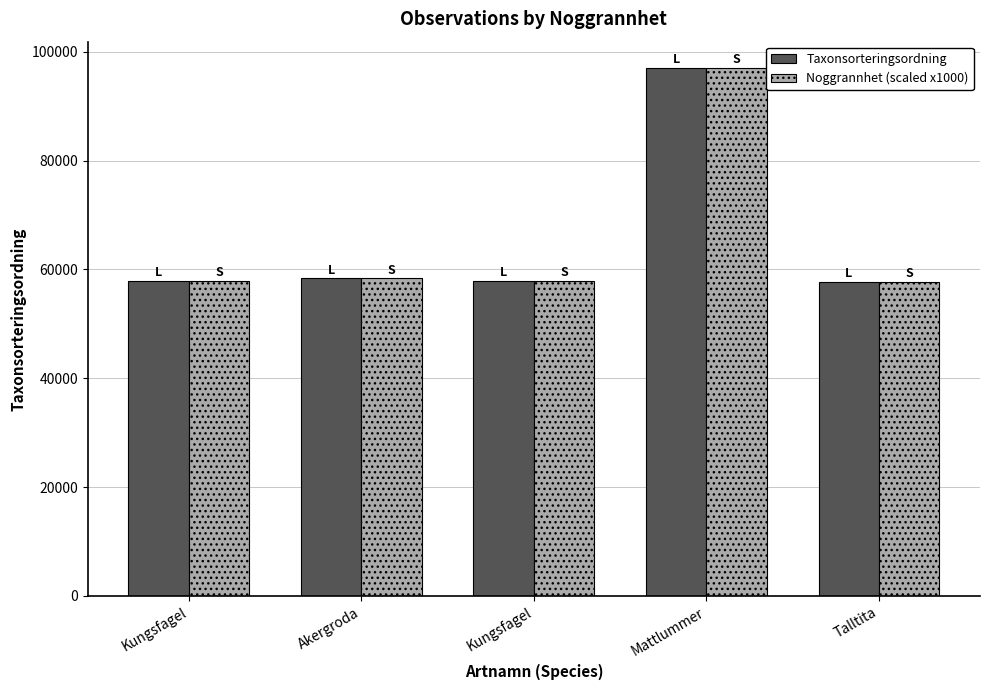

Reading left to right, list all the values displayed in this chart.

Taxonsorteringsordning: 57883	58371	57883	96982	57666
Noggrannhet (scaled x1000): 57883	58371	57883	96982	57666